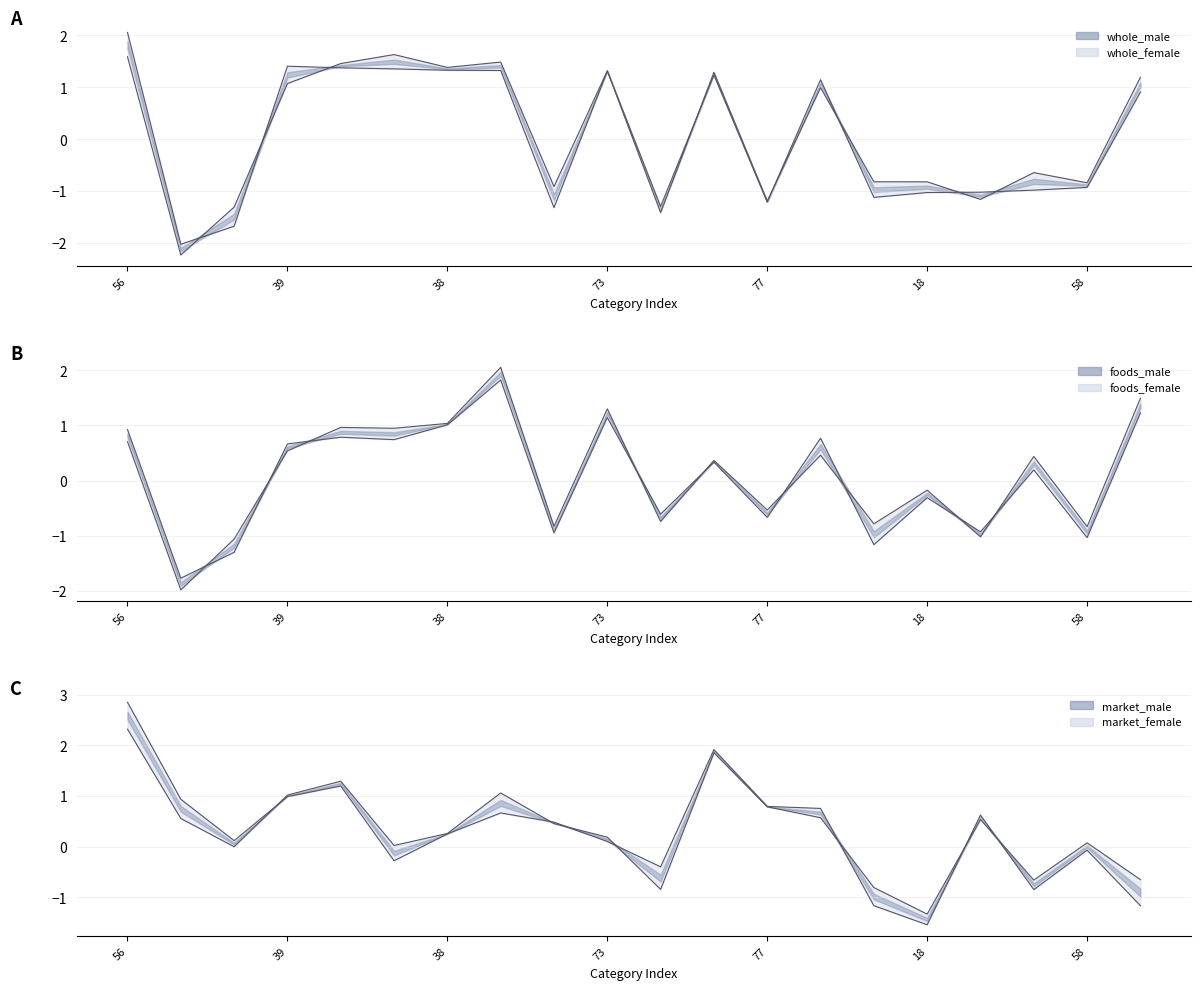

How many lines are shown in the chart?

6